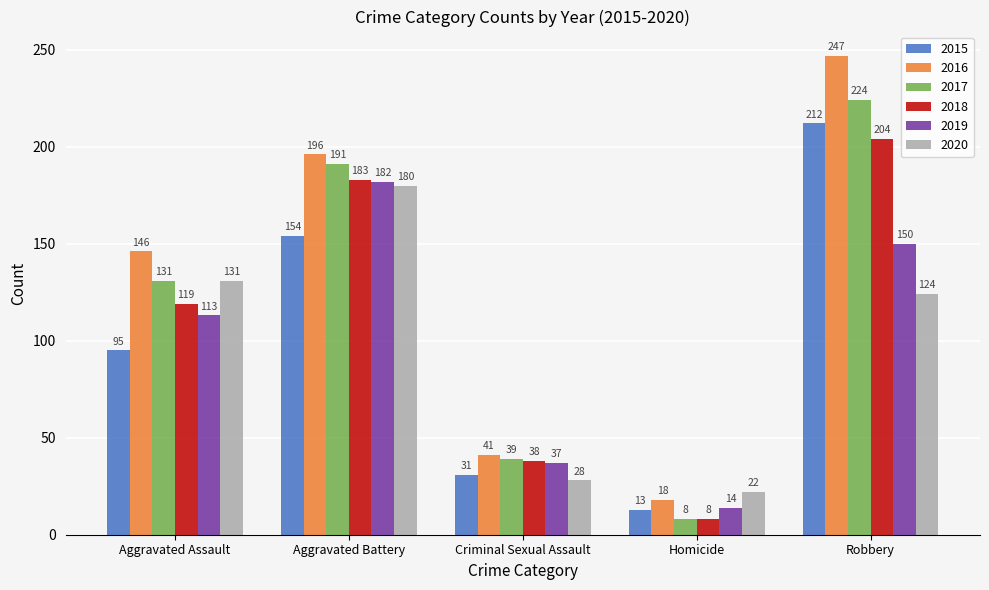

The 2019 series shows 306 at Aggravated Battery. True or false?

False